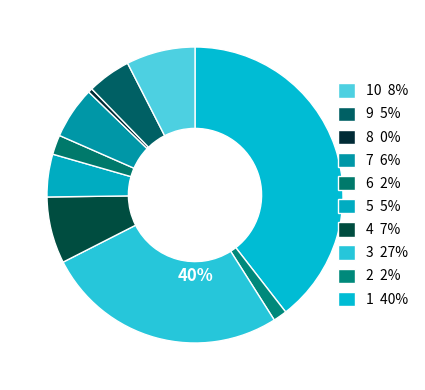

To the nearest percent, what portion does signal segment 9 represent?

5%